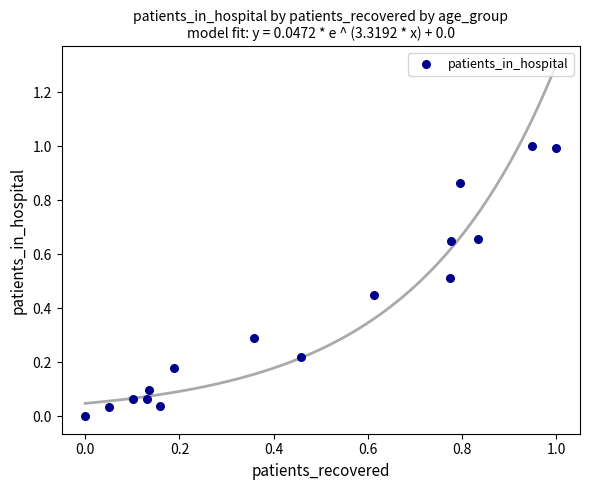

What is the range of Y values (max minus min)?

1.0